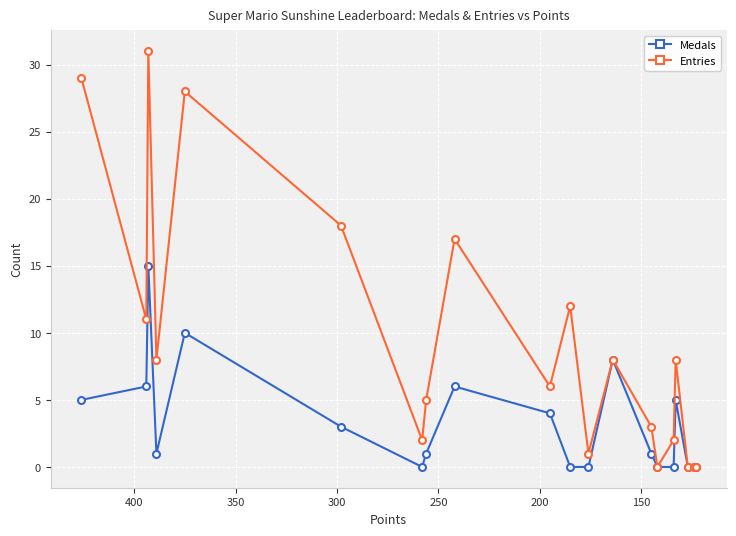

In Medals, how many points are higher than both neighbors (excluding endpoints)?

5